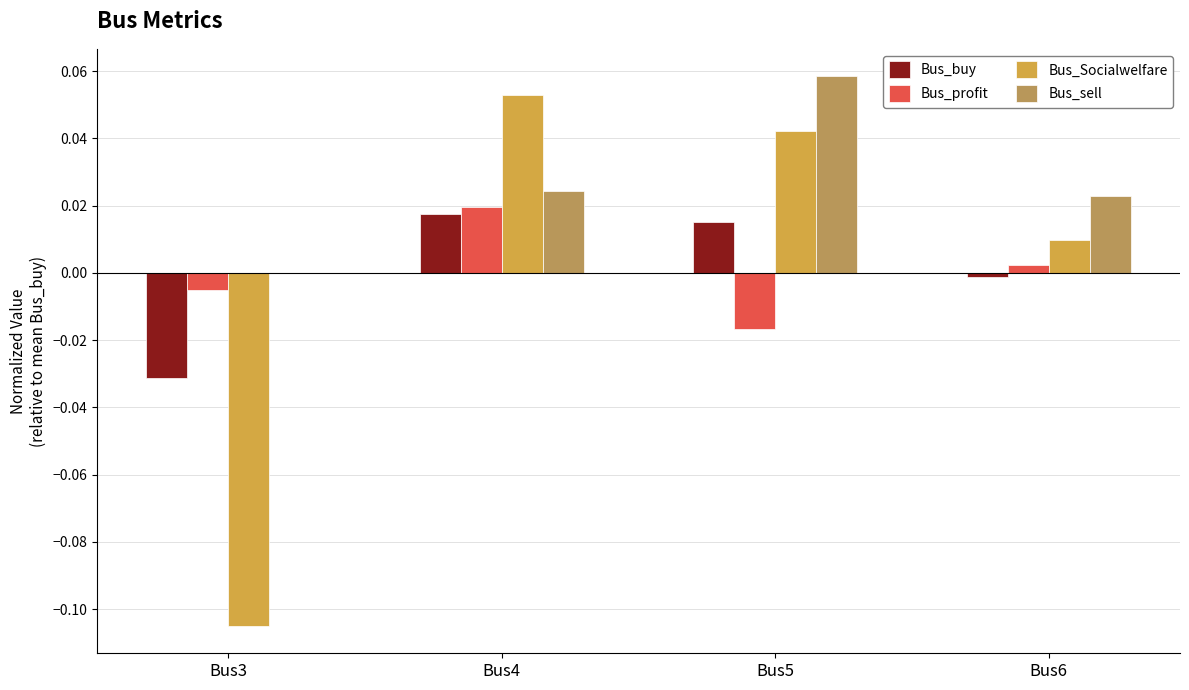

Between Bus5 and Bus6, which series saw the biggest shift?

Bus_sell